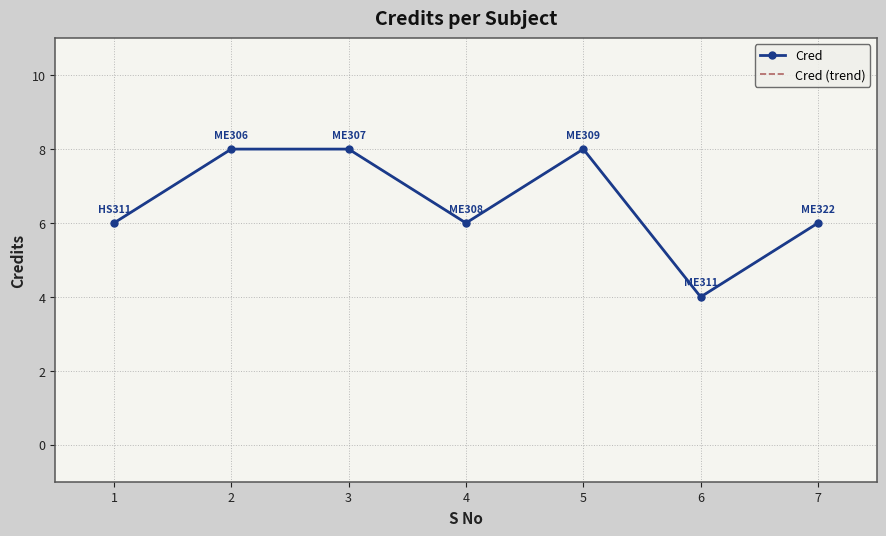

What is the value of the Cred (trend) point at the 4th from the left?

6